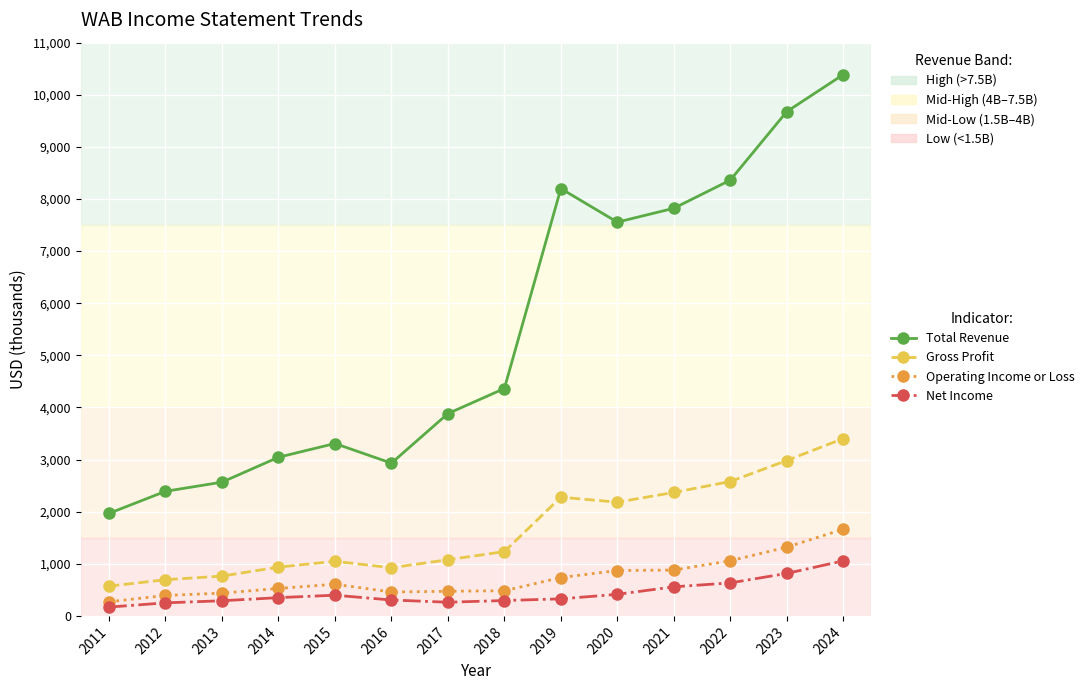

Which series has the largest total across all categories?

Total Revenue